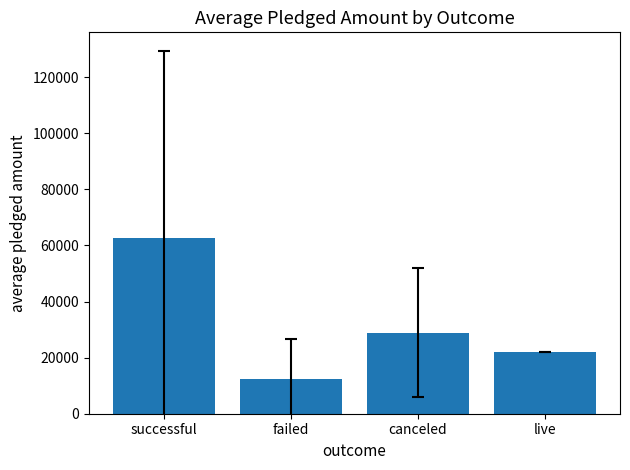

What is the sum of all values?

125970.0